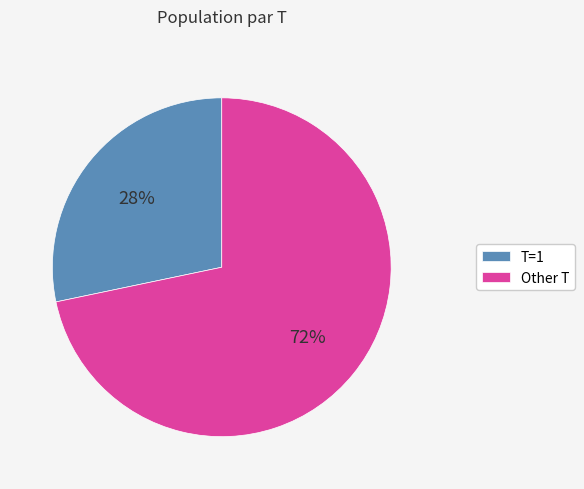

Between Other T and T=1, which is larger?

Other T